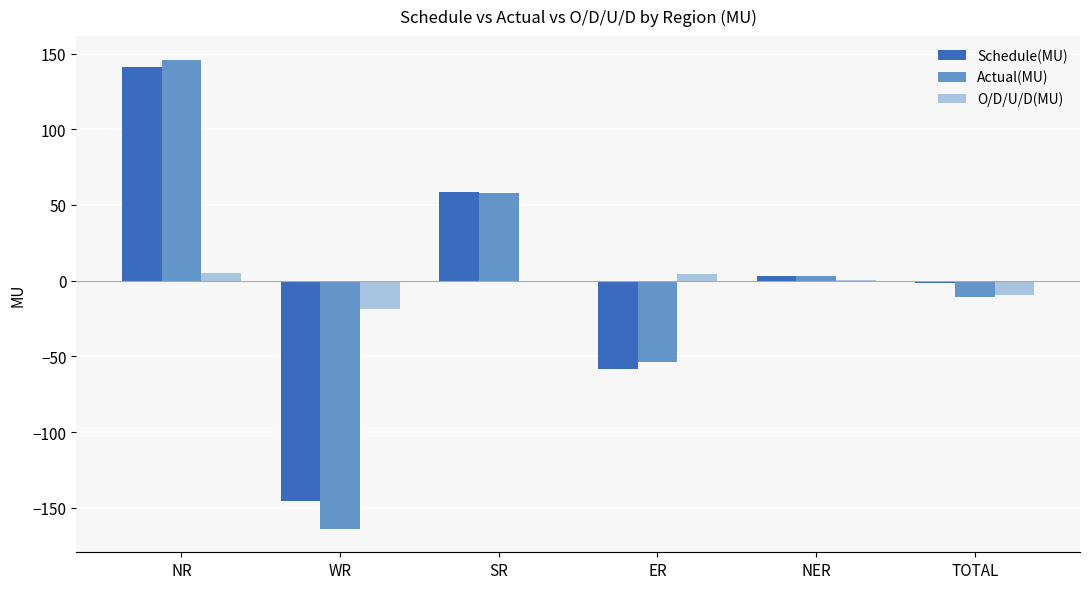

At which category is the sum across all series the highest?

NR